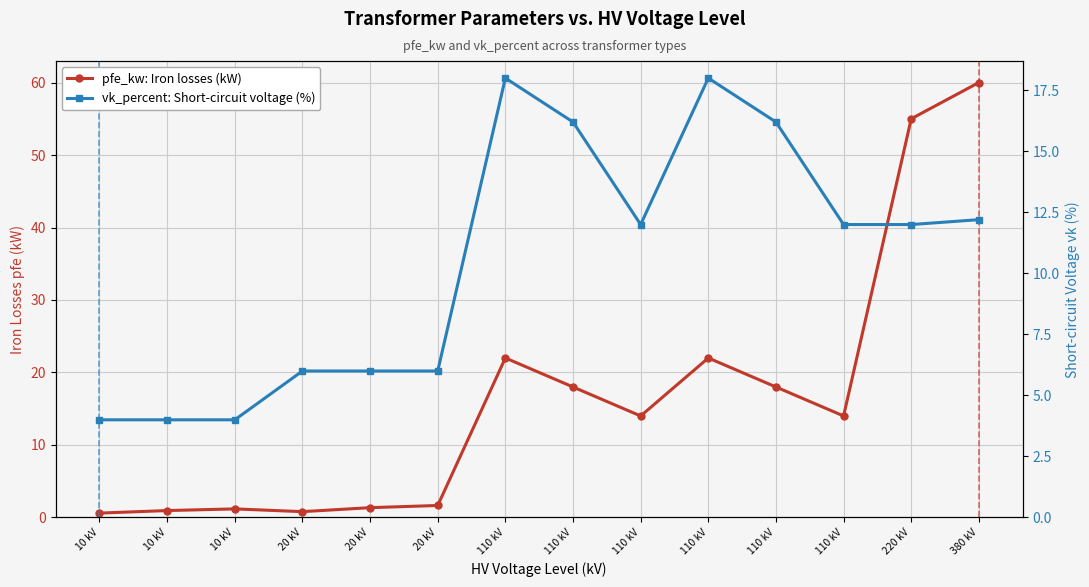

What is the average value of the pfe_kw (kW) series?

16.4